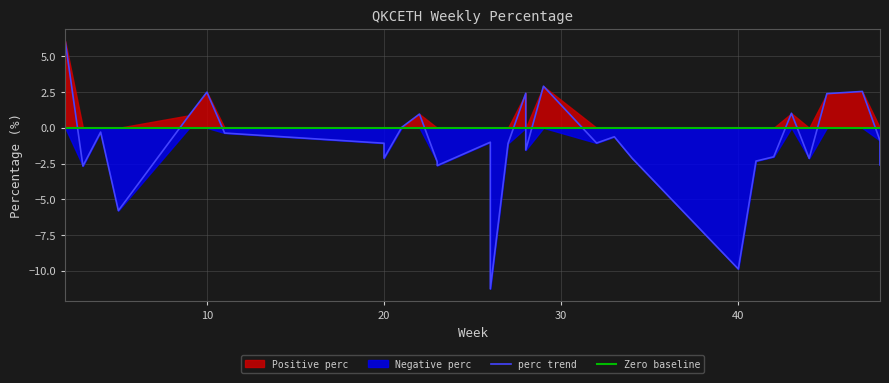

List the labels in order of value, smallest first.

26, 40, 5, 3, 23, 48, 23, 41, 44, 20, 34, 42, 28, 48, 27, 20, 32, 26, 48, 33, 11, 4, 21, 9, 22, 43, 45, 28, 10, 47, 29, 2